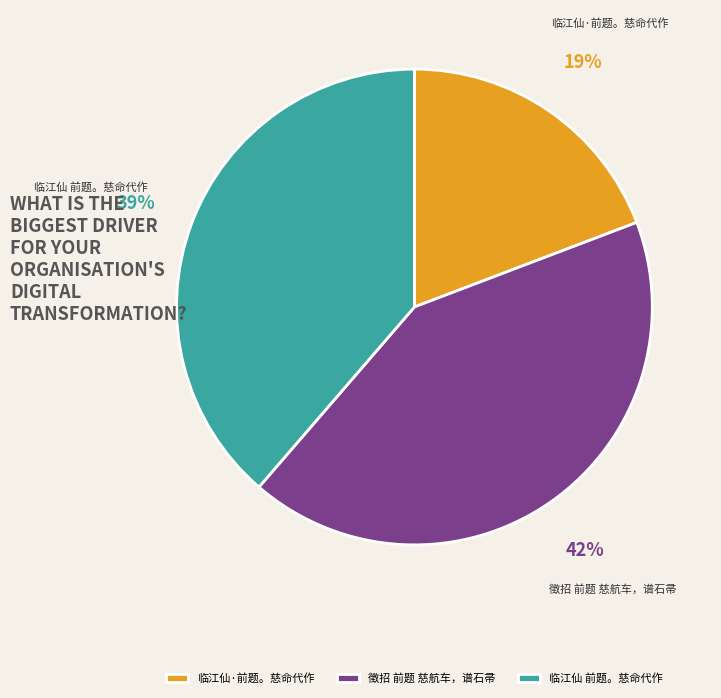

The 徵招 前题 慈航车，谱石帚 slice represents 54% of the pie. True or false?

False